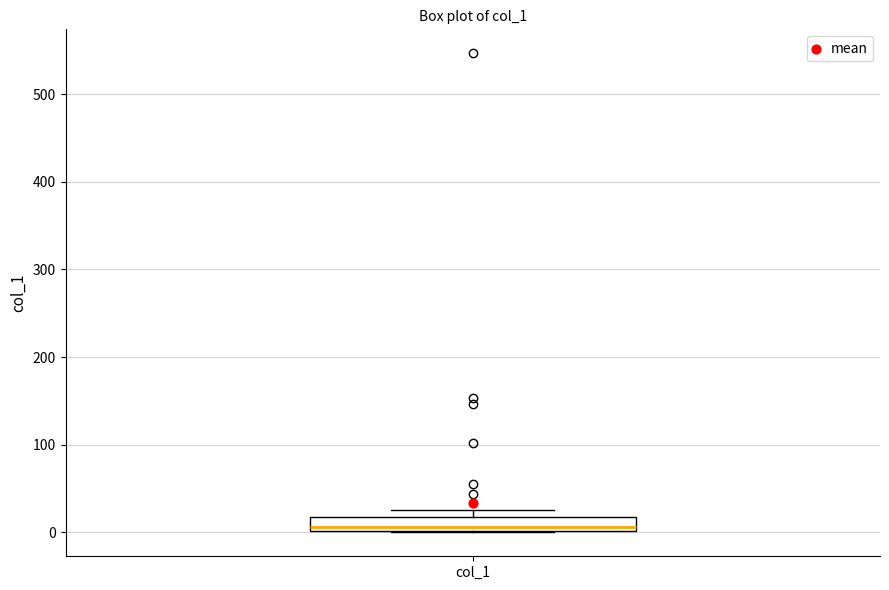

Where does the median line of the box for col_1 sit on the y-axis? The values are not printed on the chart, so give them approximately, as read against the axis.

10